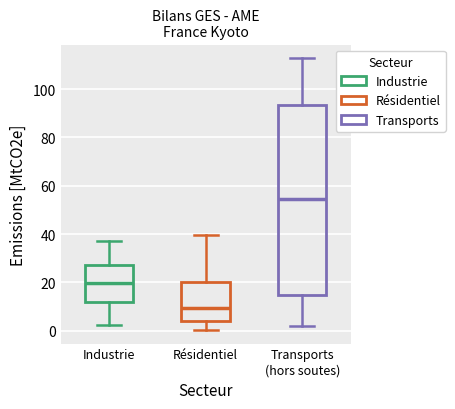

Reading left to right, transcribe this box plot: for each box, give where its median line is, the range the box spans, and where its two whiskers end, as read against the y-axis. The values are not printed on the chart, so give them approximately, as read against the axis.

Industrie: median 20, box 12 to 28, whiskers 2 to 38
Résidentiel: median 10, box 4 to 20, whiskers 0 to 40
Transports (hors soutes): median 54, box 14 to 94, whiskers 2 to 112